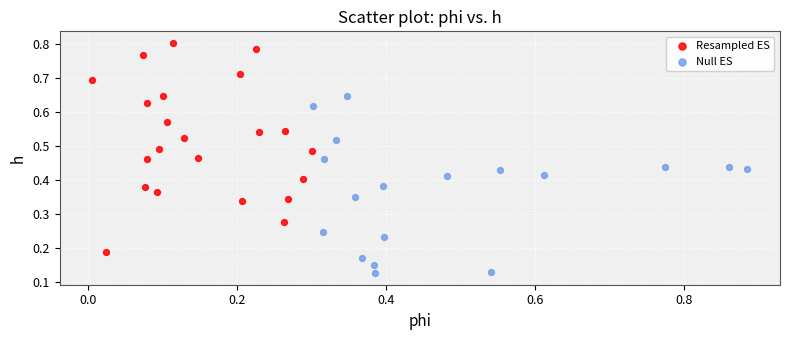

Which series contains the lowest Y value?

Null ES